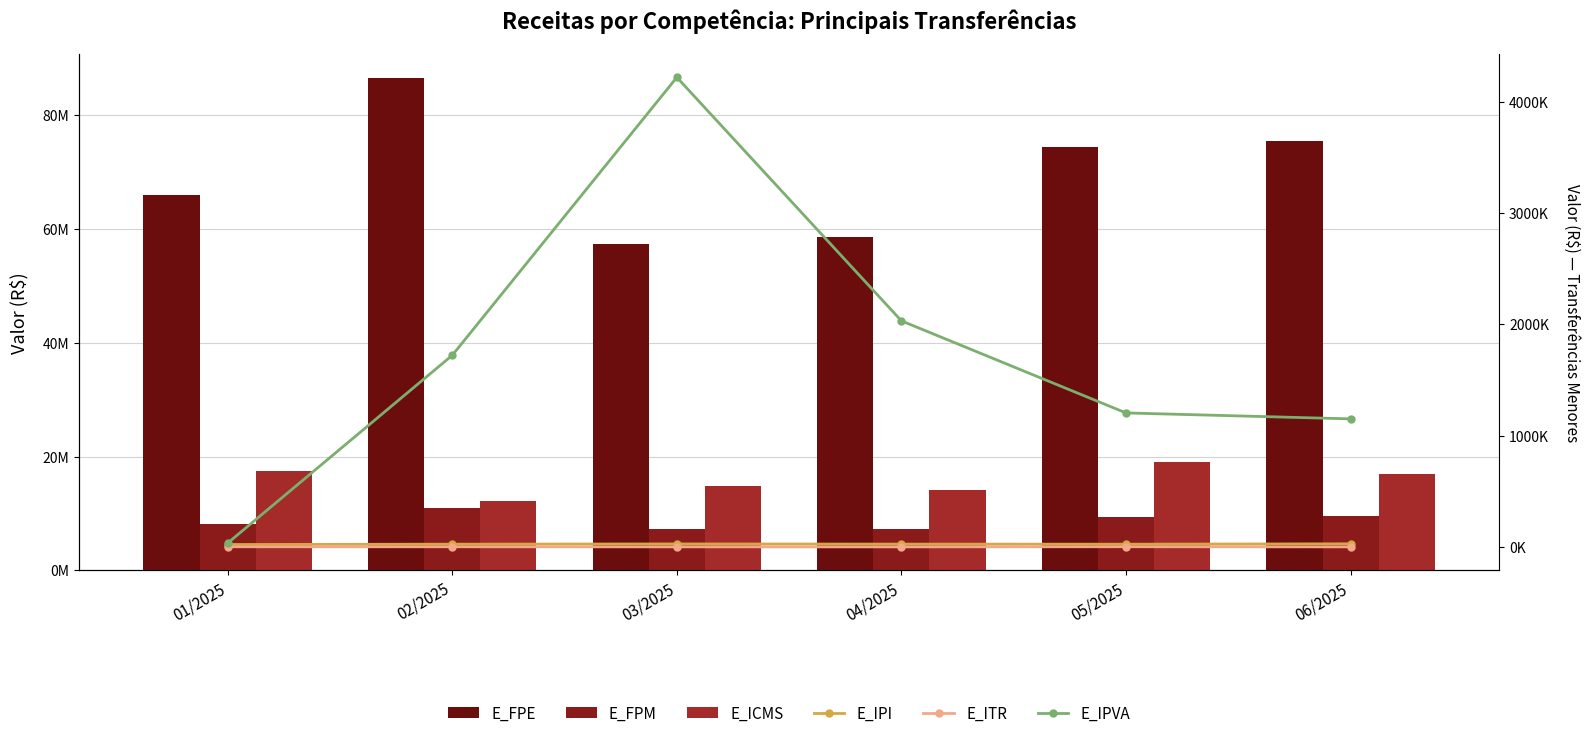

What is the sum of the E_IPVA values at 03/2025 and 06/2025?

5369847.8